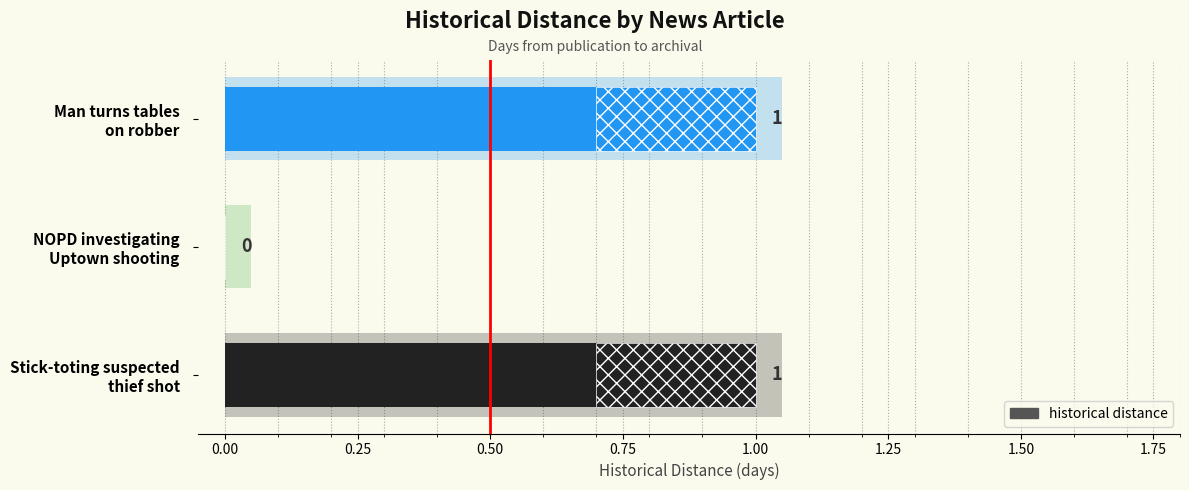

What is the average value?

1